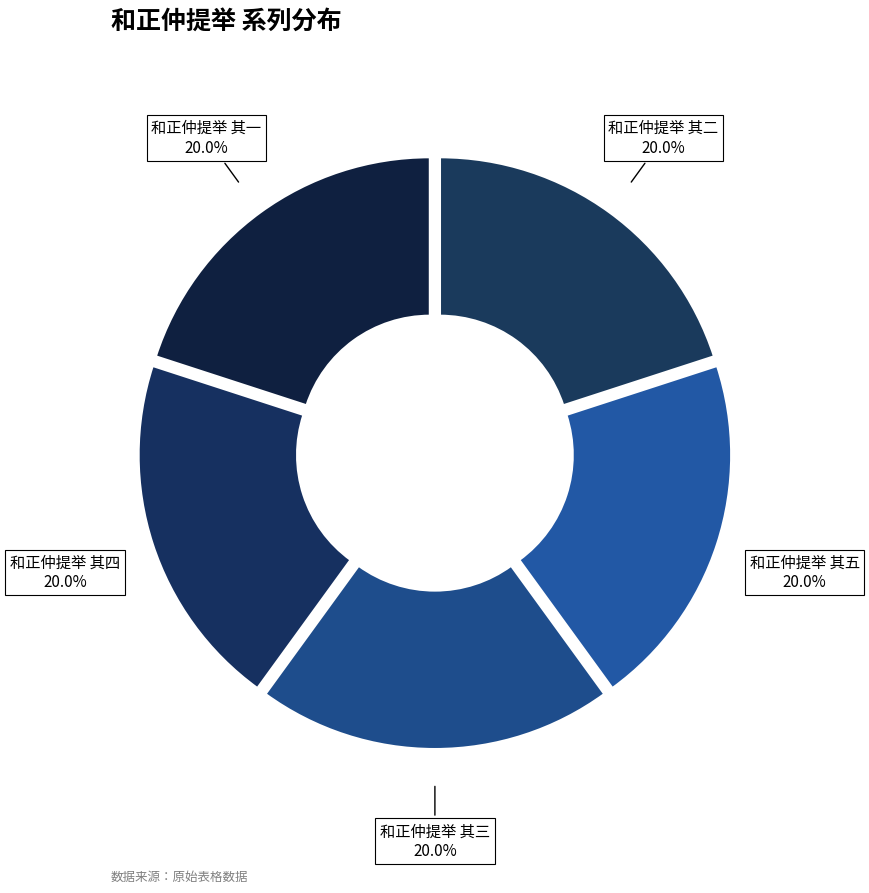

Is it true that 和正仲提举 其二 is 31% of the pie?

False